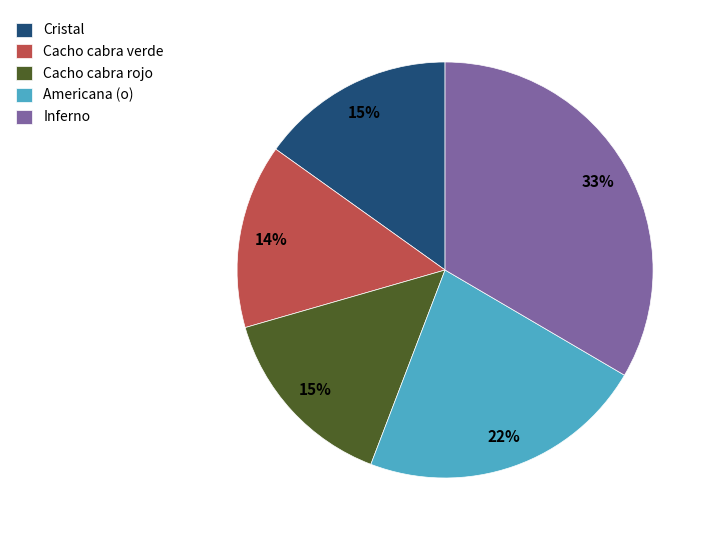

To the nearest percent, what portion does Cristal represent?

15%